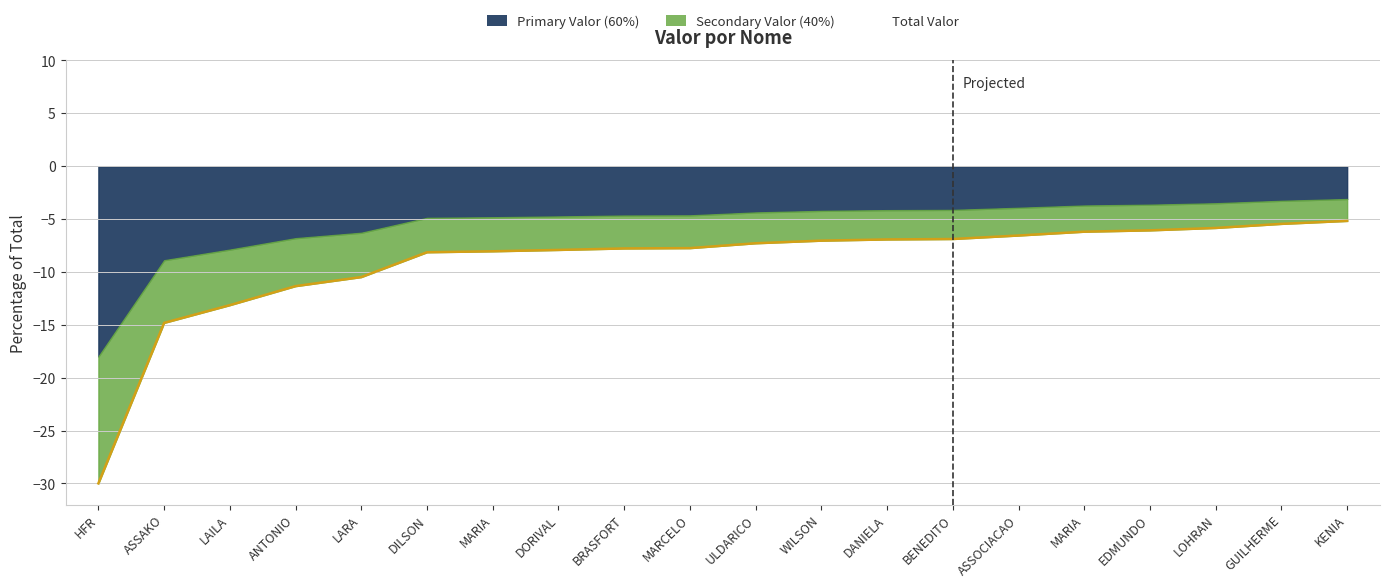

Rank the categories by value from lowest to highest.

HFR, ASSAKO, LAILA, ANTONIO, LARA, DILSON, MARIA, DORIVAL, BRASFORT, MARCELO, ULDARICO, WILSON, DANIELA, BENEDITO, ASSOCIACAO, MARIA, EDMUNDO, LOHRAN, GUILHERME, KENIA